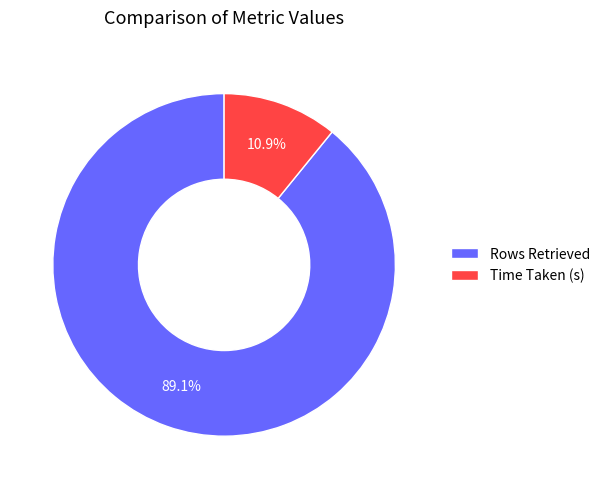

What percentage do Rows Retrieved and Time Taken (s) together represent?

100.0%